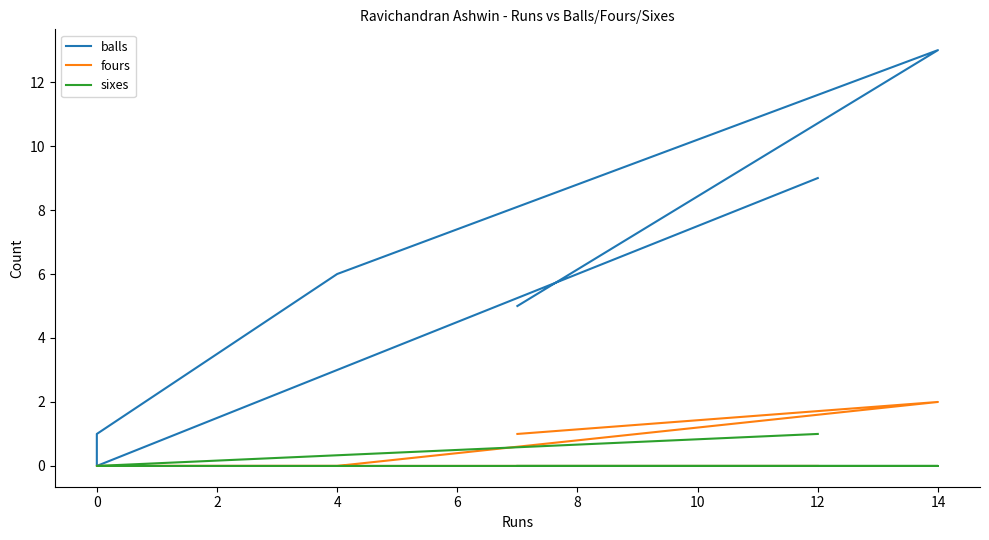

Which series changed the most between 6 and 8?

balls